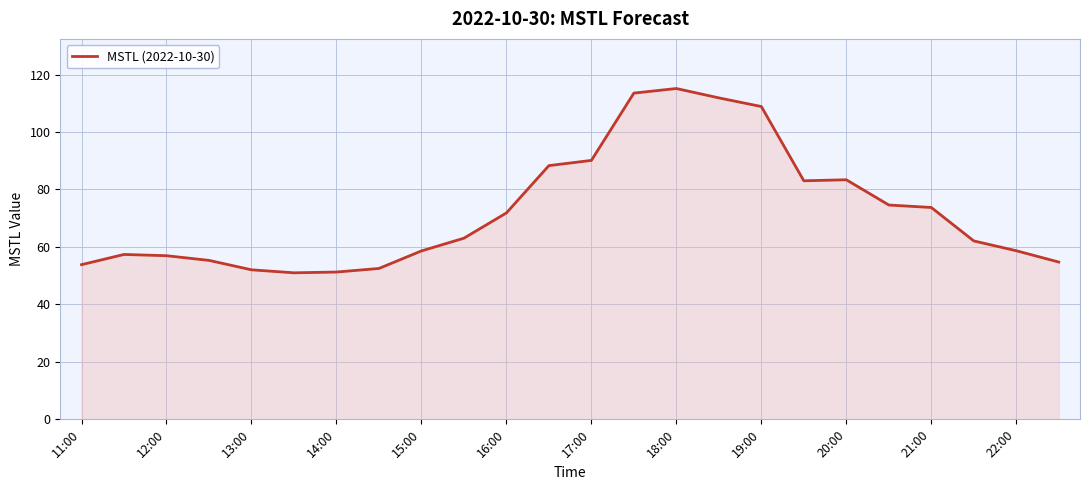

What is the minimum value shown in the chart?

51.0